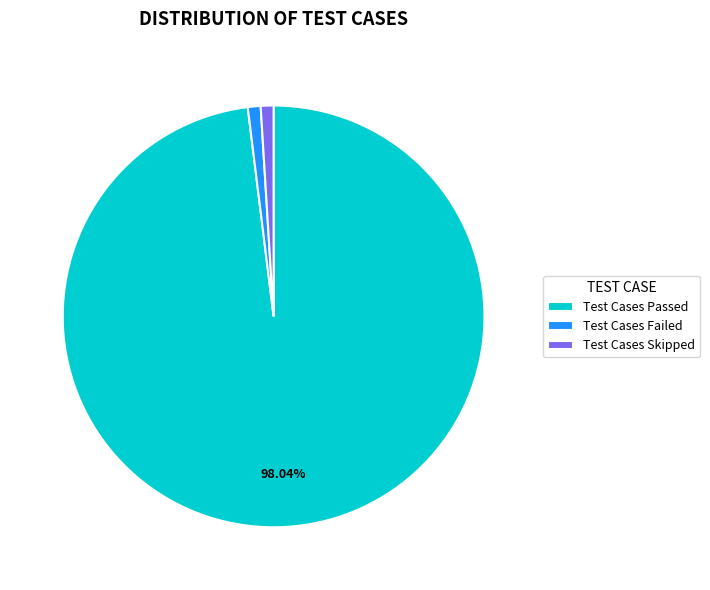

Does Test Cases Failed represent more than half of the total?

No